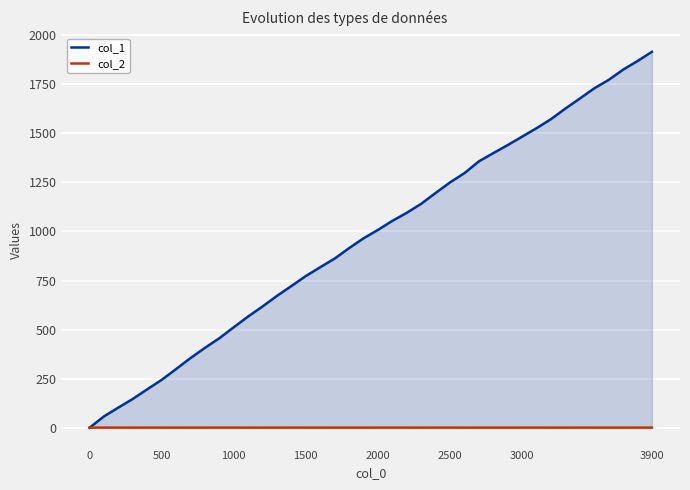

Rank the series by their maximum value, from lowest to highest.

col_2, col_1